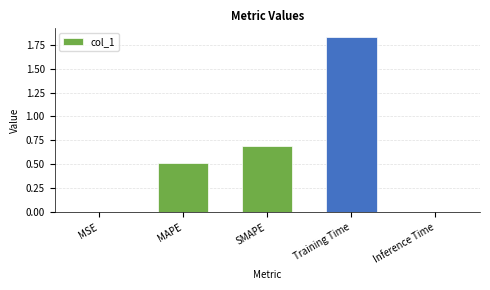

The chart shows a value of 0.7 at SMAPE. True or false?

True